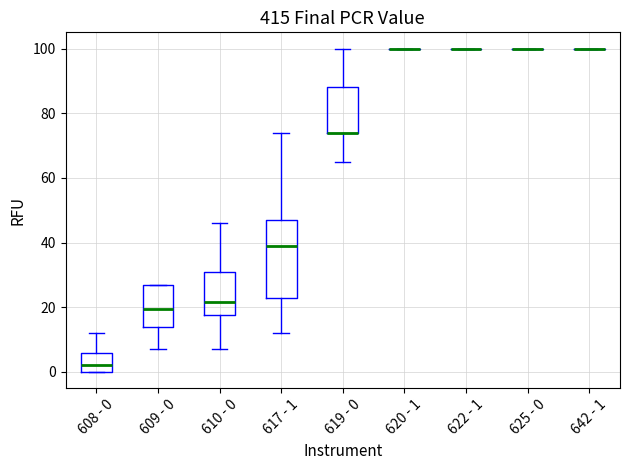

Reading left to right, transcribe this box plot: for each box, give where its median line is, the range the box spans, and where its two whiskers end, as read against the y-axis. The values are not printed on the chart, so give them approximately, as read against the axis.

608 - 0: median 2, box 0 to 6, whiskers 0 to 12
609 - 0: median 20, box 14 to 26, whiskers 8 to 28
610 - 0: median 22, box 18 to 32, whiskers 8 to 46
617 - 1: median 40, box 22 to 48, whiskers 12 to 74
619 - 0: median 74 (drawn on the box's lower edge), box 74 to 88, whiskers 66 to 100
620 - 1: box collapsed to a line at 100, whiskers 100 to 100
622 - 1: box collapsed to a line at 100, whiskers 100 to 100
625 - 0: box collapsed to a line at 100, whiskers 100 to 100
642 - 1: box collapsed to a line at 100, whiskers 100 to 100